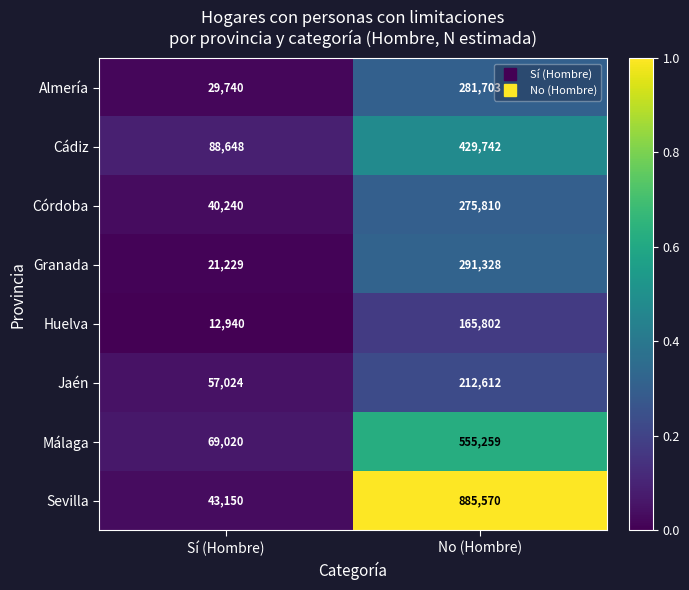

What is the difference between the Huelva values at Sí (Hombre) and No (Hombre)?

152862